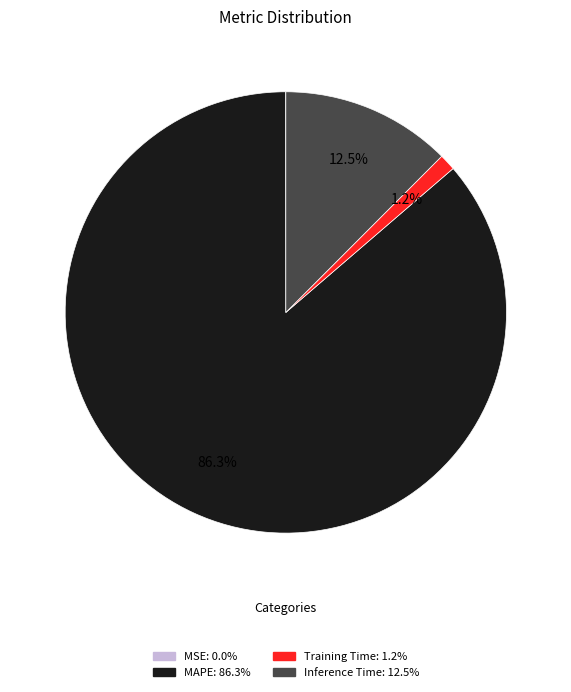

Is the sum of Training Time and MAPE greater than half?

Yes